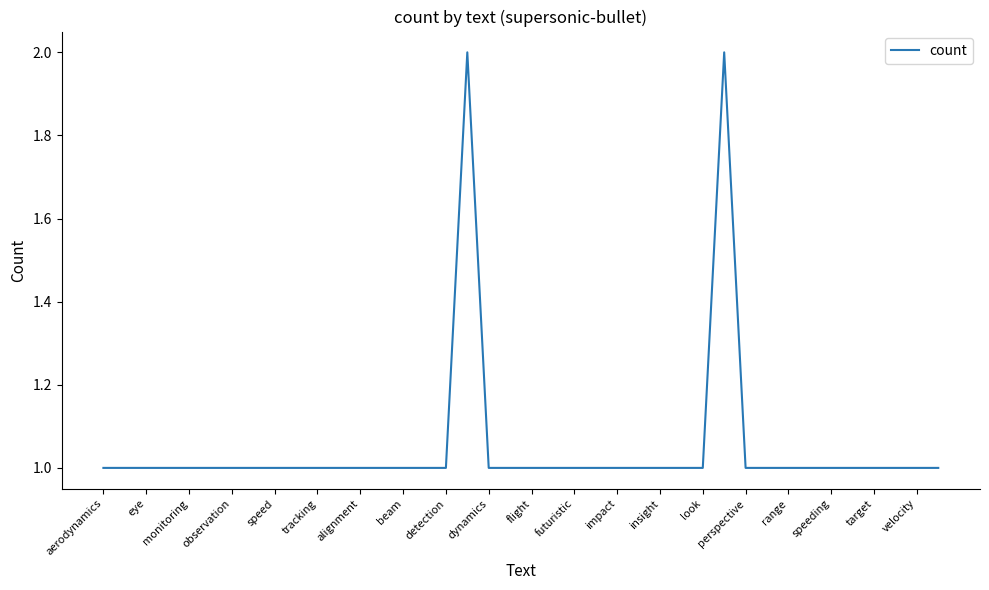

What is the value of the 4th point from the left?

1